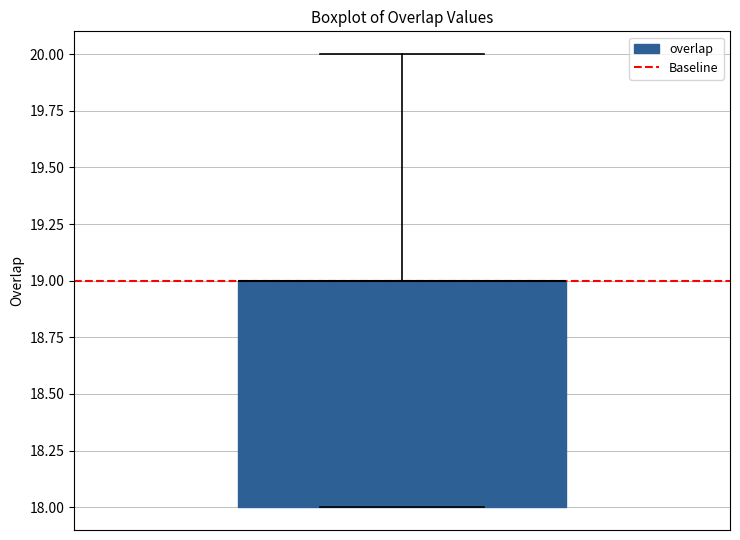

Read this box plot against the y-axis: the position of the median line, the range covered by the box, and the ends of both whiskers. The values are not printed on the chart, so give them approximately, as read against the axis.

median 19 (drawn on the box's upper edge), box 18 to 19, whiskers 18 to 20